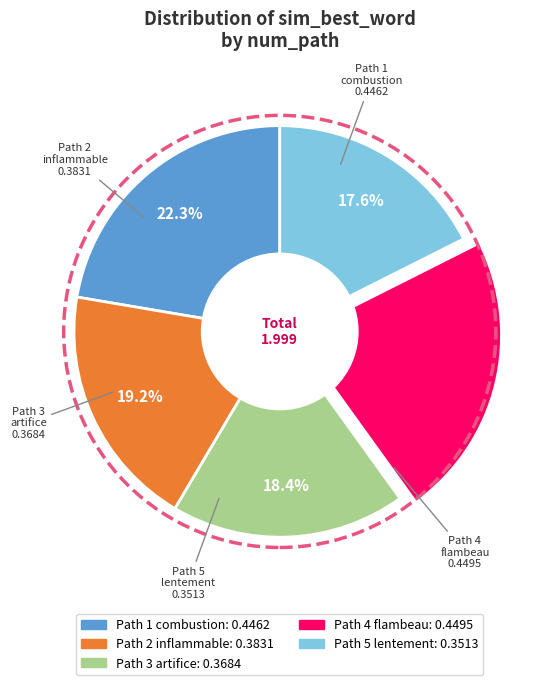

What is the smallest slice in the pie chart?

Path 5 lentement